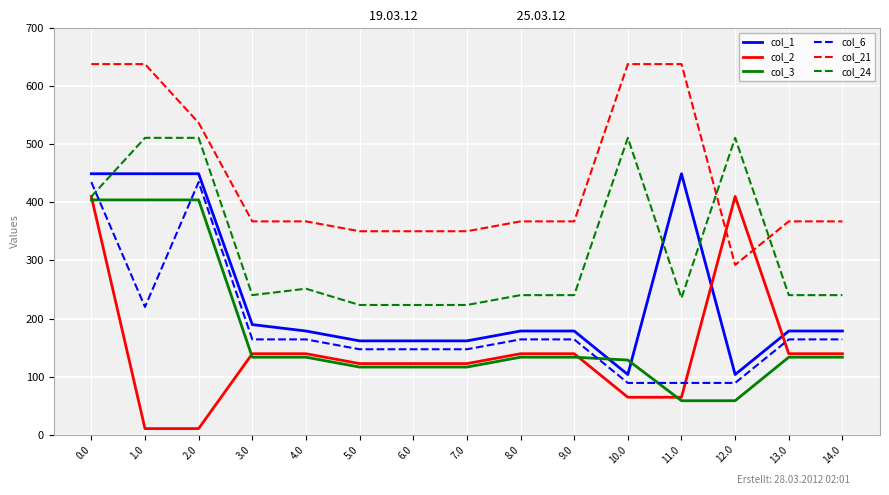

At 11.0, list the series in order from smallest to largest.

col_3, col_2, col_6, col_24, col_1, col_21